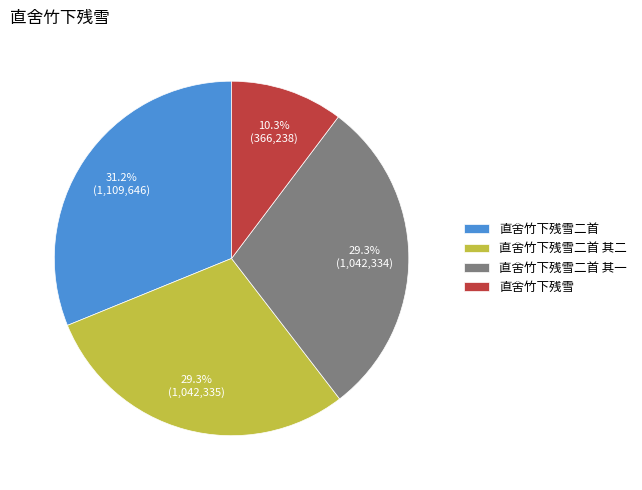

Do 直舍竹下残雪 and 直舍竹下残雪二首 其二 together represent more than half of the pie?

No